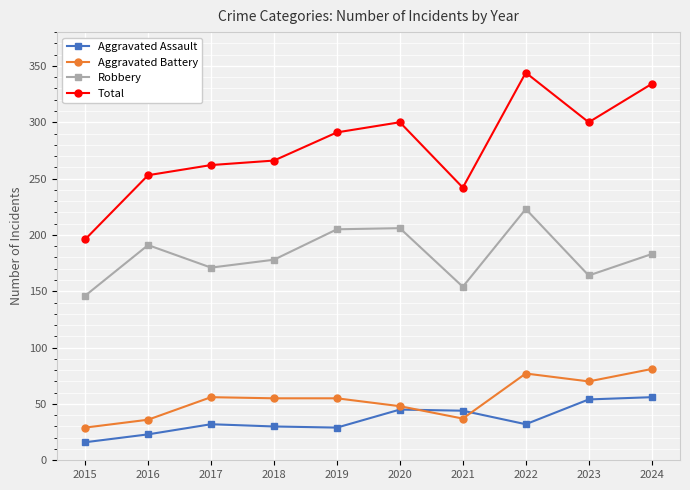

The value of Robbery at 2016 is 119. True or false?

False